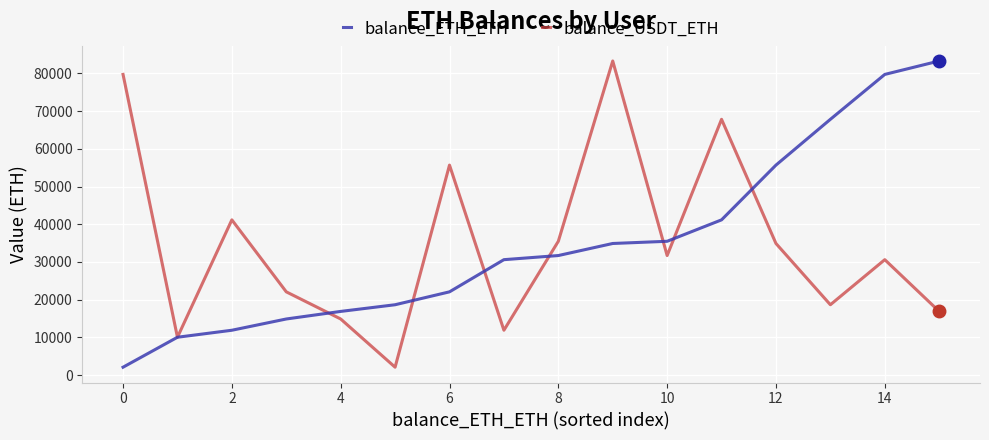

What is the lowest value of the balance_ETH_ETH series?

2086